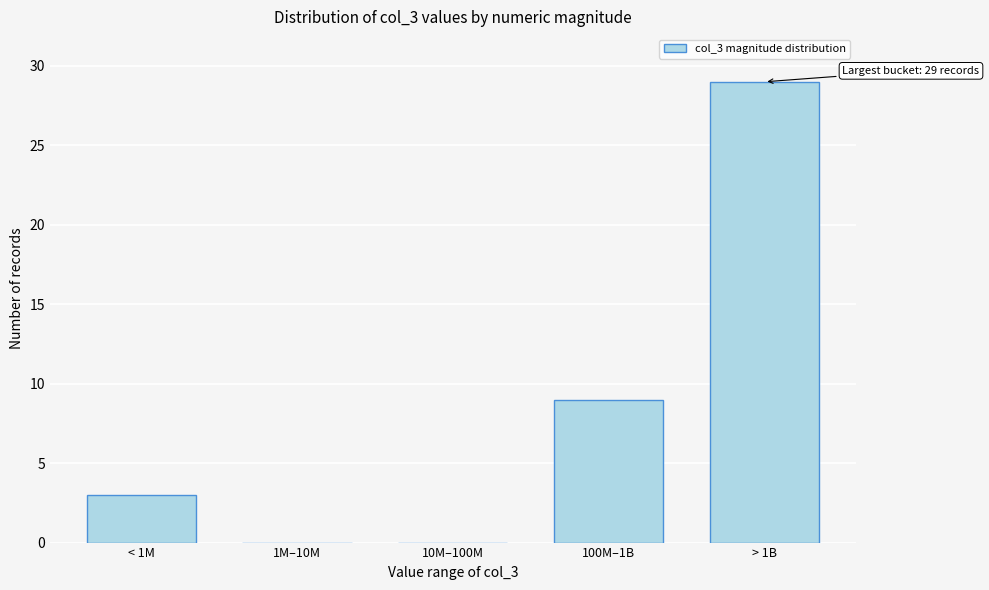

Reading left to right, transcribe all the data shown in this chart.

< 1M=3	1M–10M=0	10M–100M=0	100M–1B=9	> 1B=29